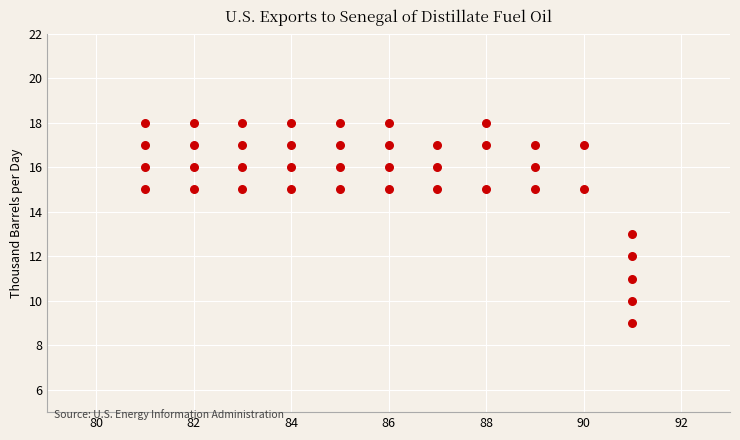

What is the range of X values (max minus min)?

10